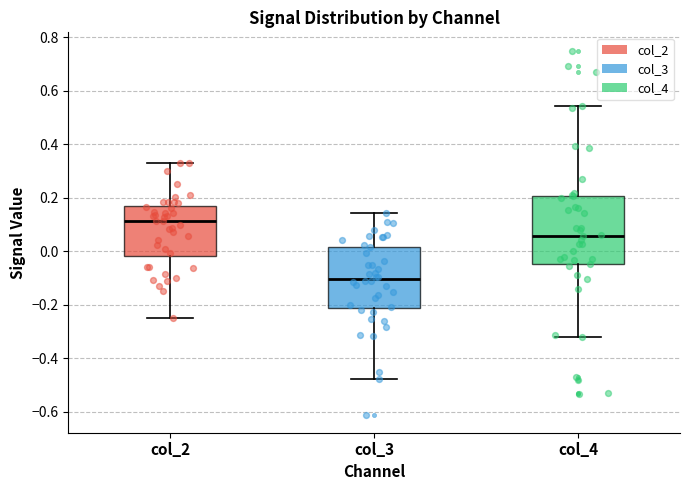

Reading left to right, read every box against the y-axis: the position of its median line, the range the box covers, and the ends of its whiskers. The values are not printed on the chart, so give them approximately, as read against the axis.

col_2: median 0.12, box -0.02 to 0.16, whiskers -0.26 to 0.34
col_3: median -0.10, box -0.22 to 0.02, whiskers -0.48 to 0.14
col_4: median 0.06, box -0.04 to 0.20, whiskers -0.32 to 0.54